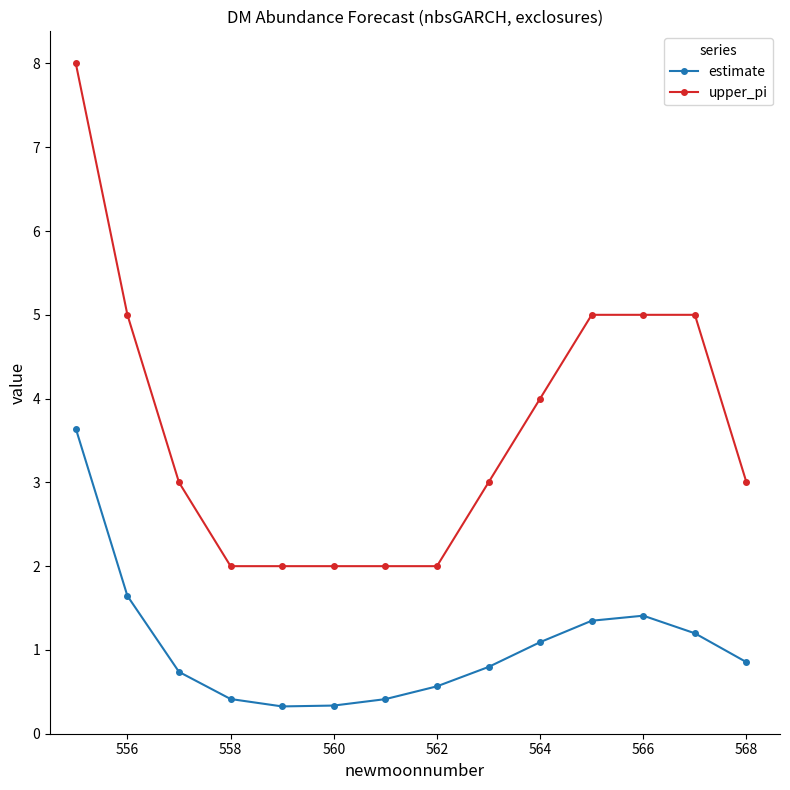

At how many categories does at least one series exceed 1?

14